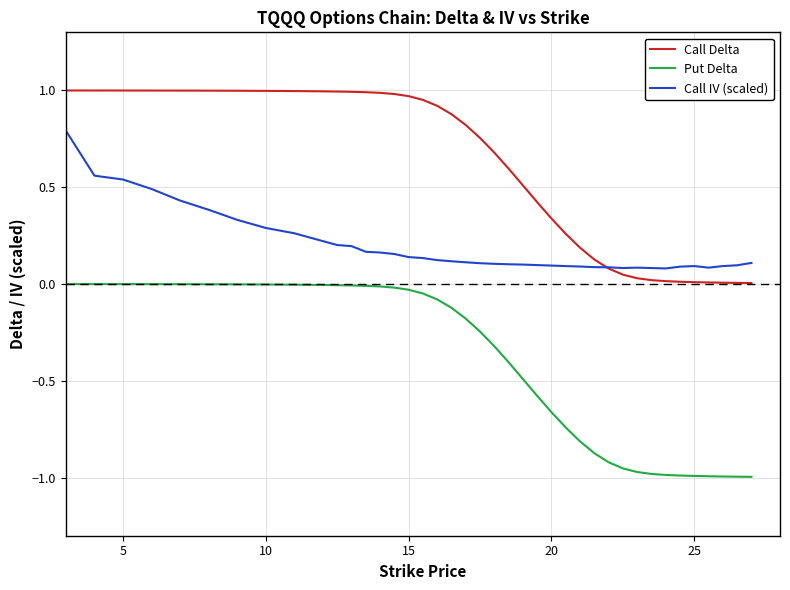

Rank the series by their maximum value, from highest to lowest.

Call Delta, Call IV (scaled), Put Delta